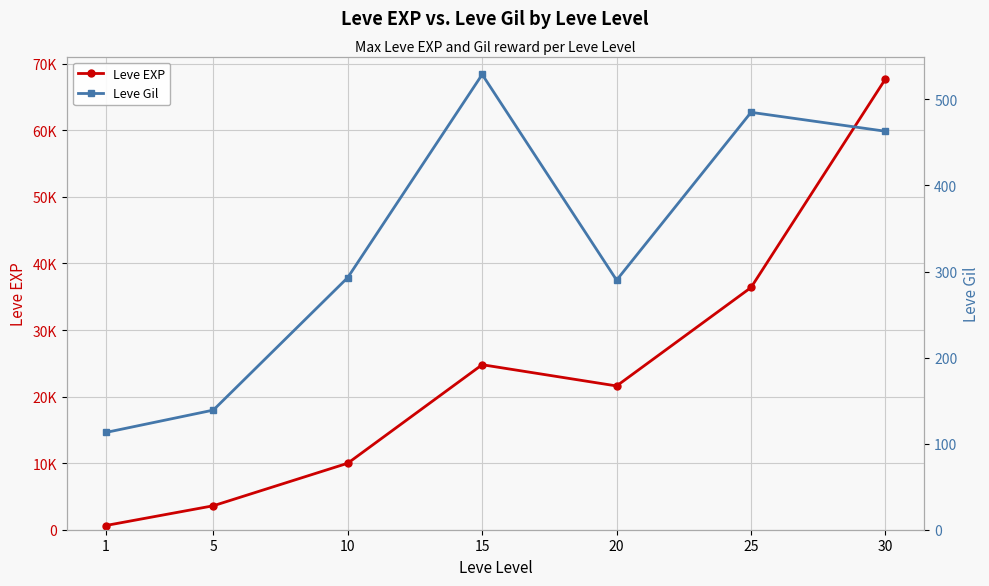

In Leve Gil, how many points are lower than both neighbors (excluding endpoints)?

1